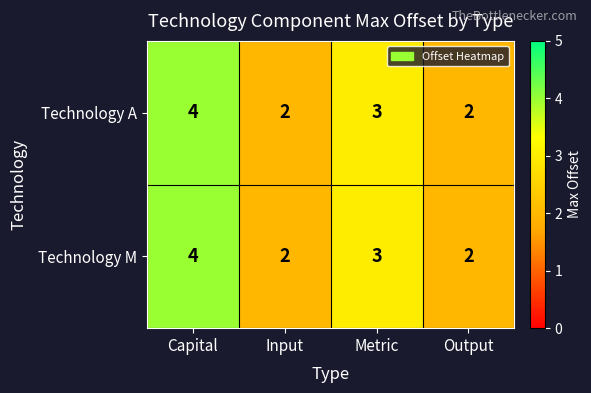

Reading left to right, transcribe all the data shown in this chart.

Technology A: Capital=4	Input=2	Metric=3	Output=2
Technology M: Capital=4	Input=2	Metric=3	Output=2